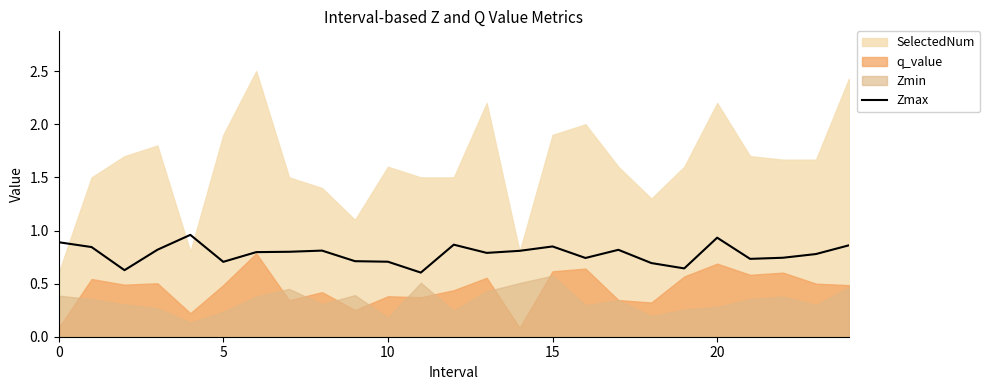

True or false: there are more than 1 points higher than both neighbors.

True